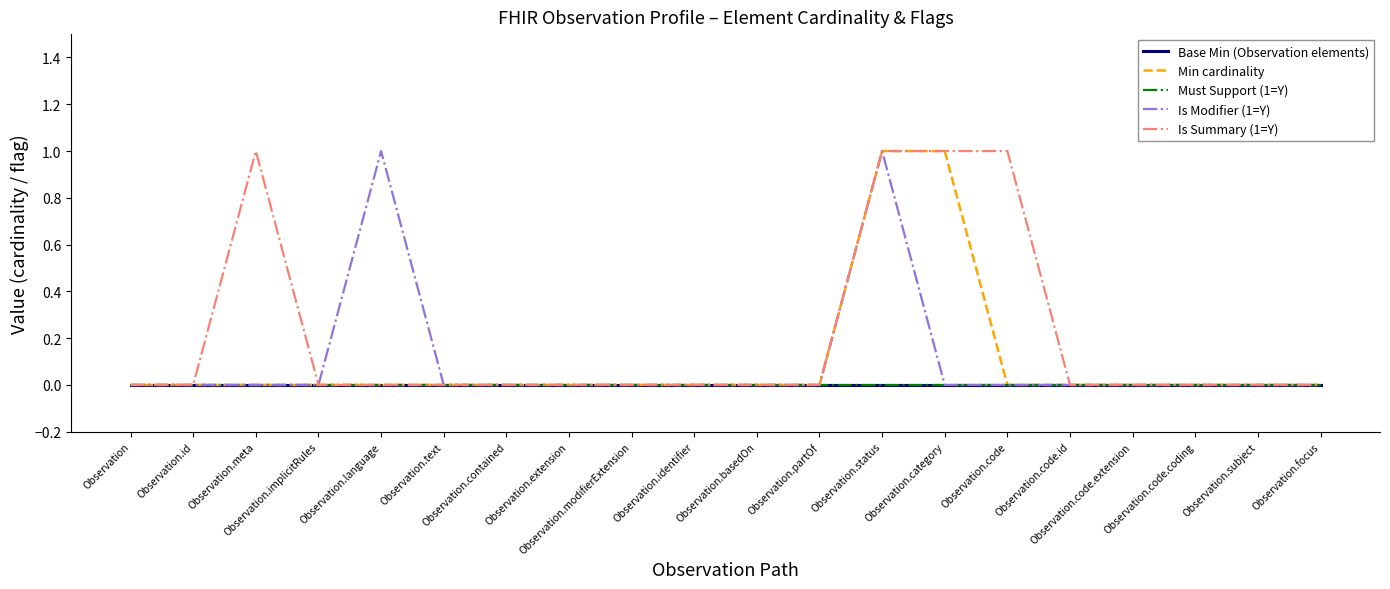

Does the chart have visible grid lines?

No